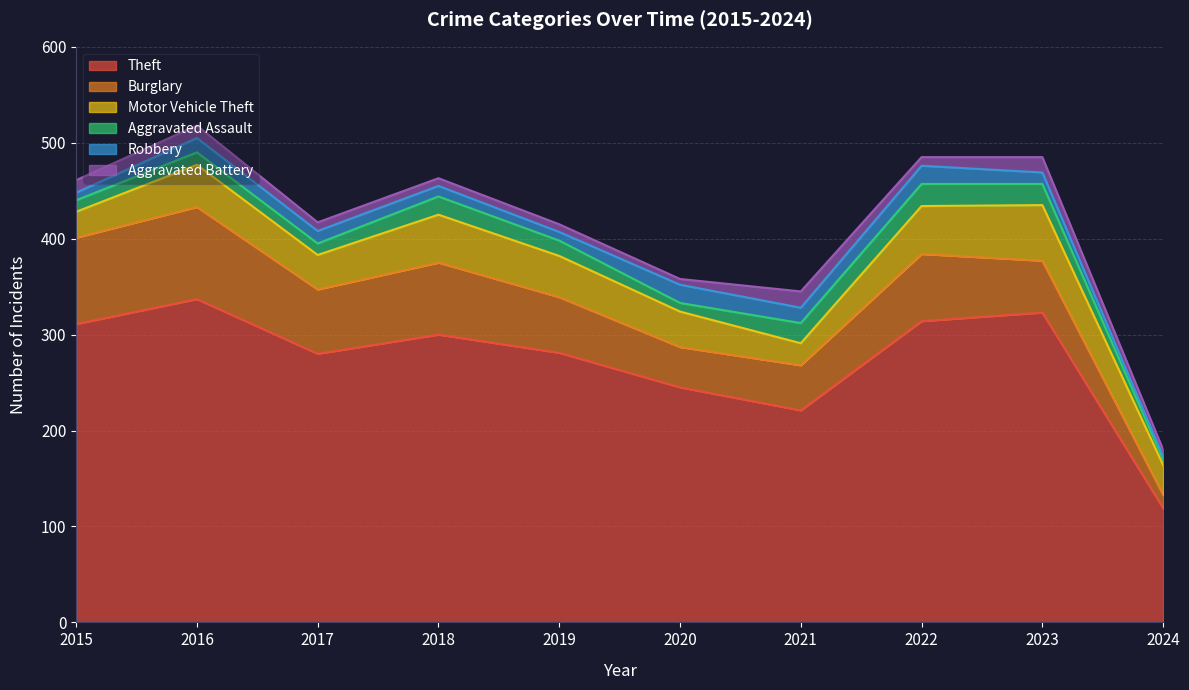

Is it true that Burglary equals 20 at 2017?

False